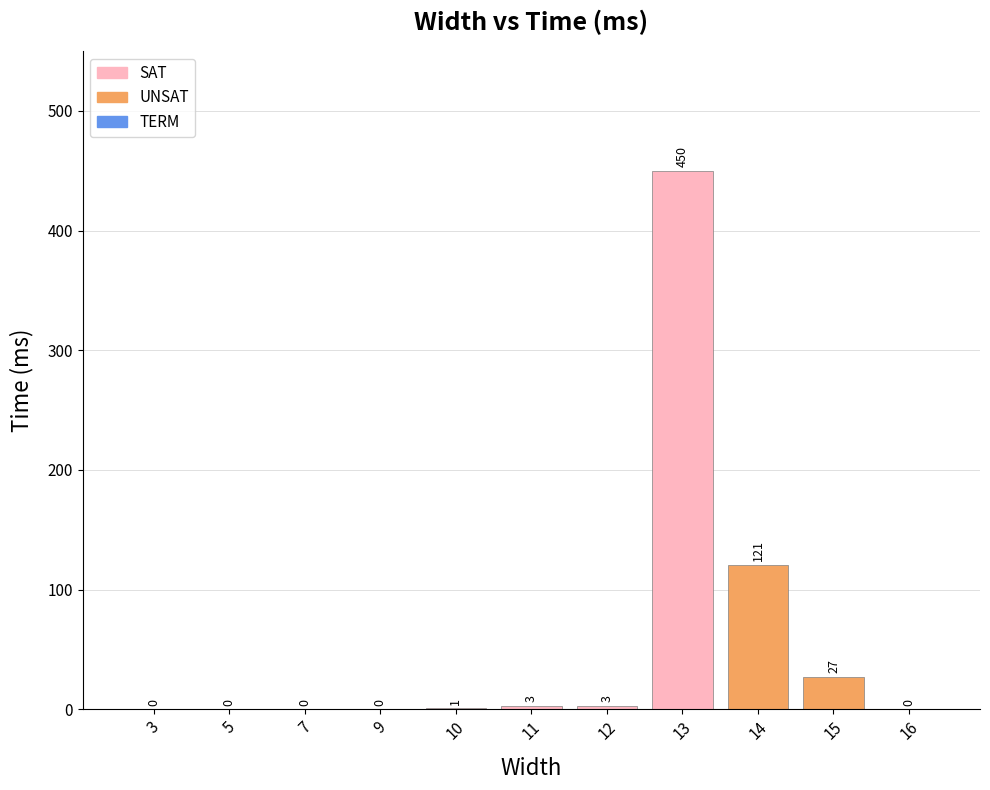

Which label corresponds to the largest value in the chart?

13